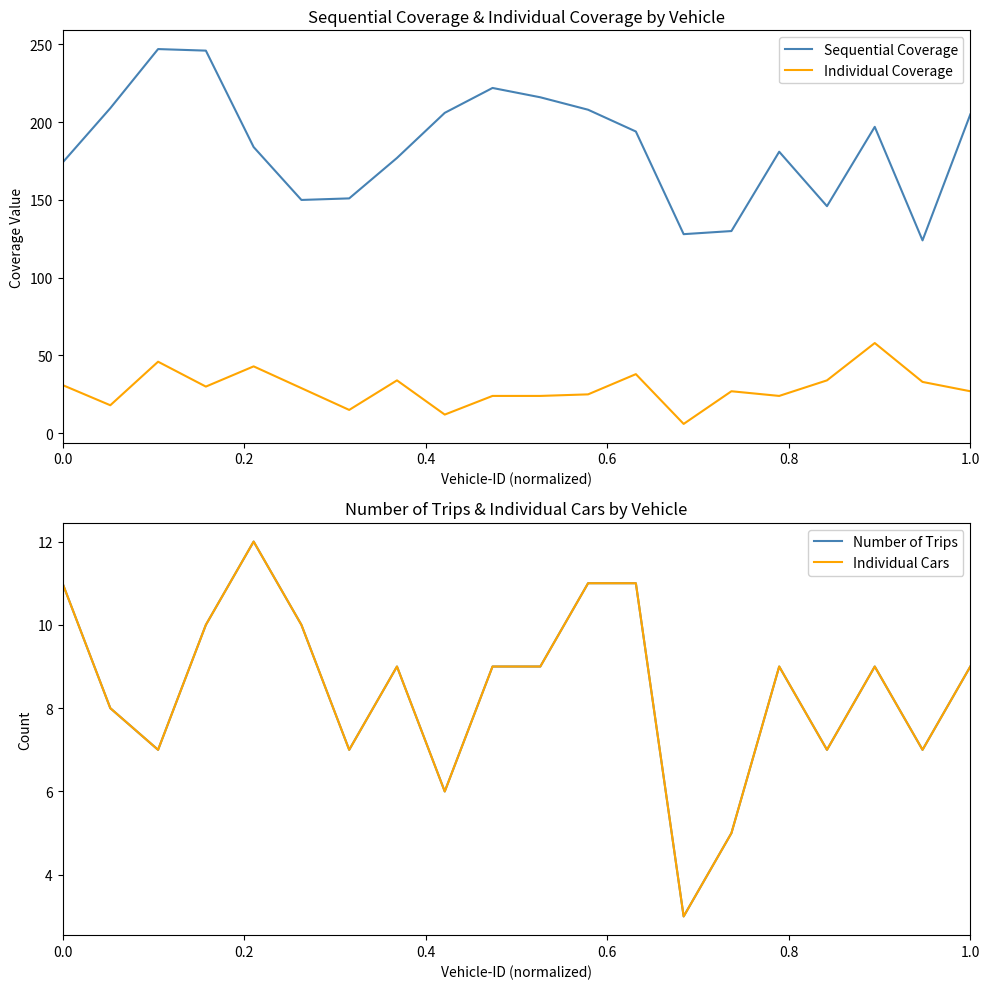

Does the chart display data point markers on the line(s)?

No